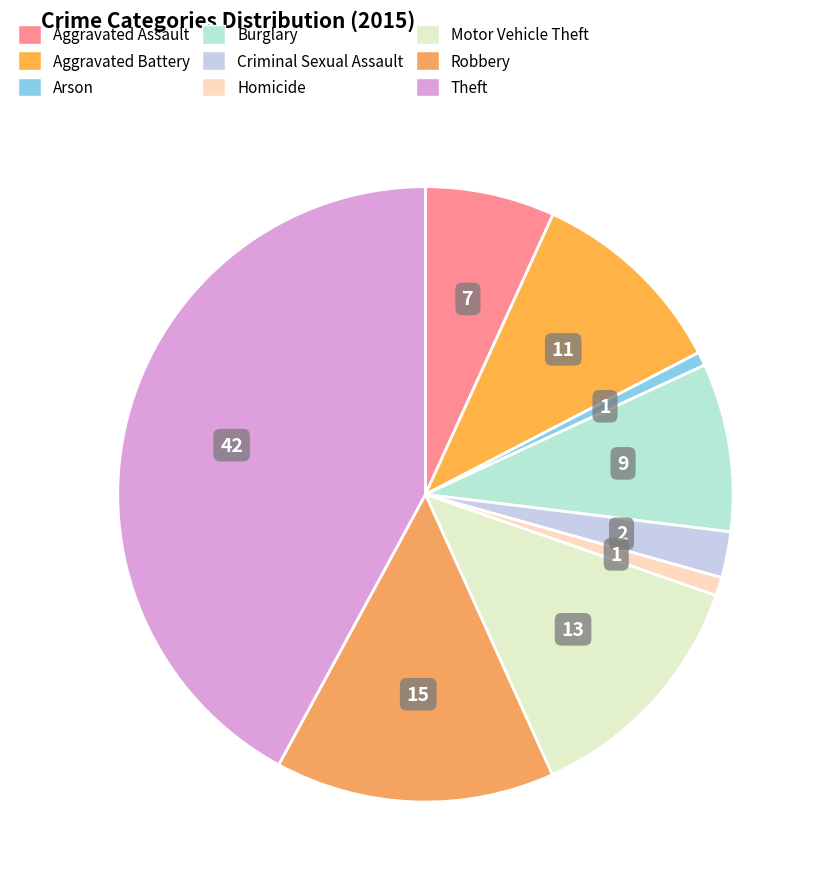

Is there a majority slice in this chart?

No